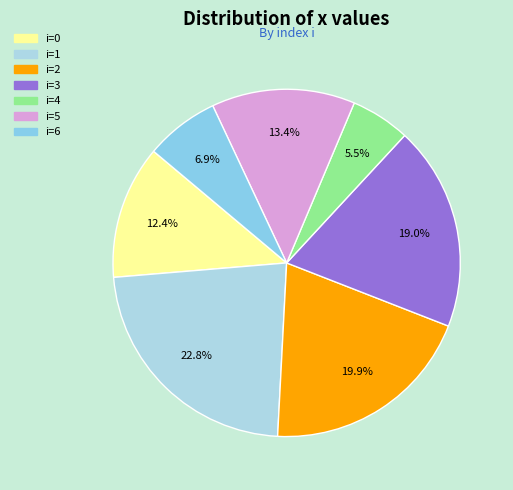

Count the number of slices in the pie.

7